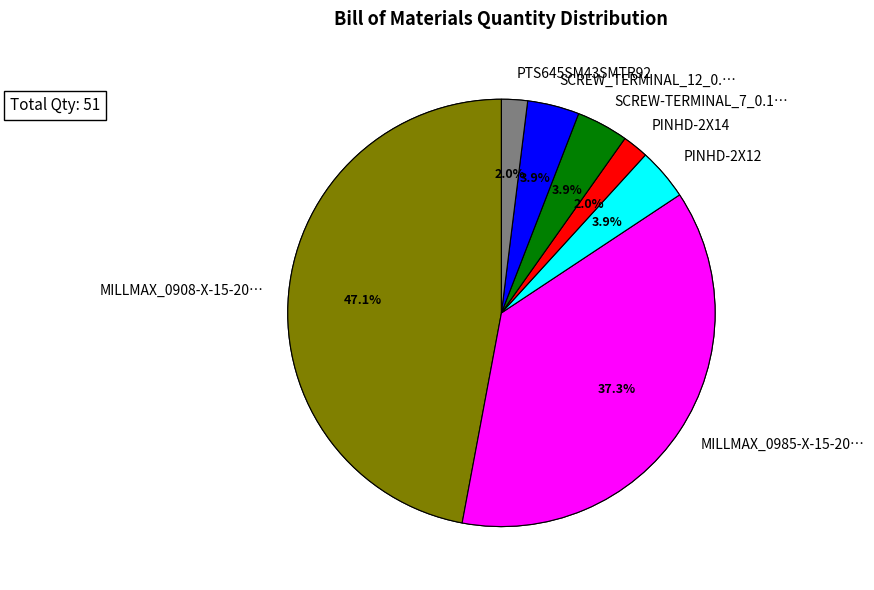

To the nearest percent, what is the average slice percentage?

14%